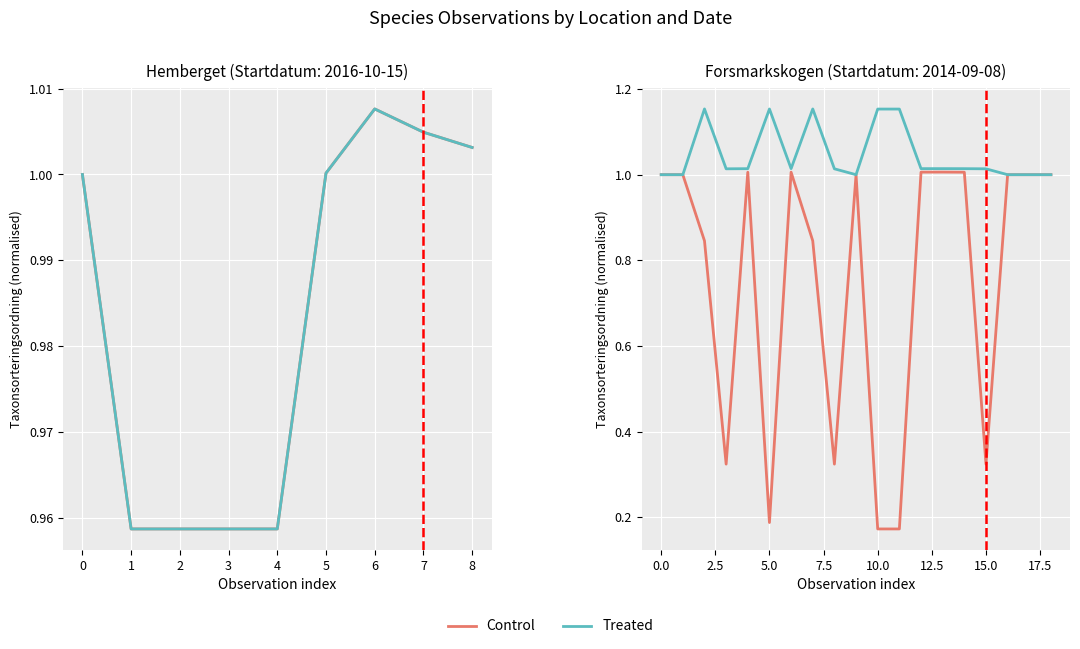

Rank the series by their maximum value, from highest to lowest.

Treated, Control